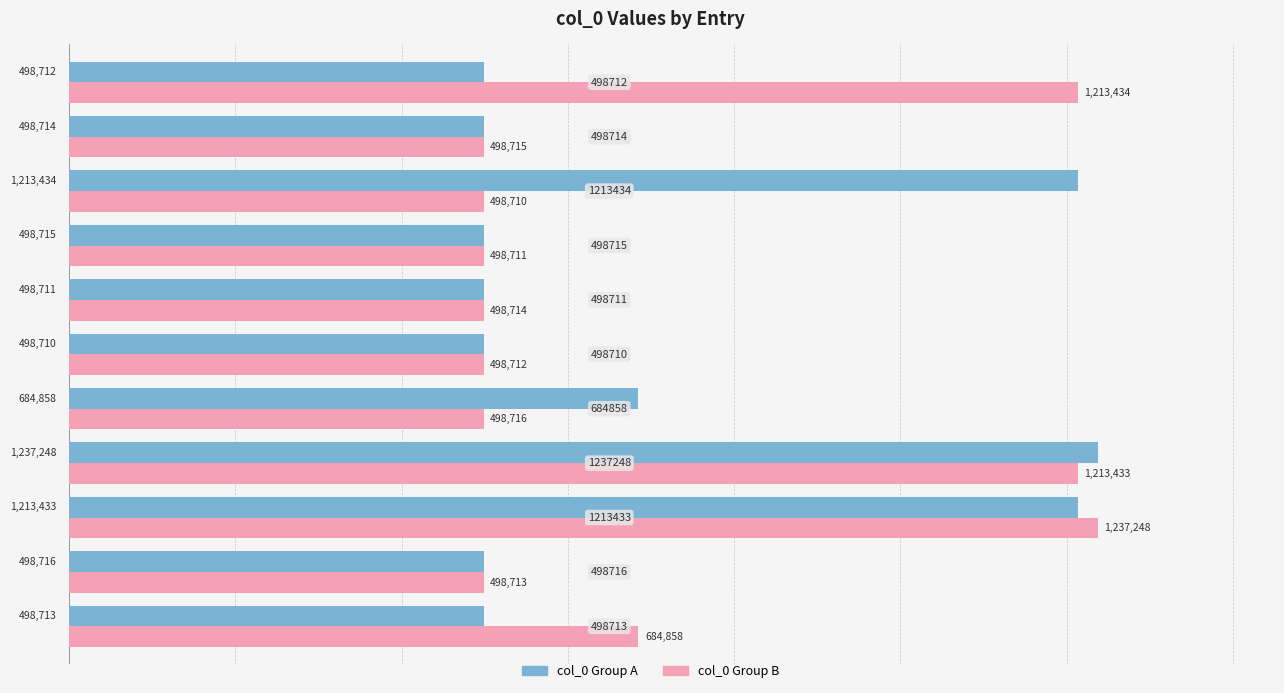

How many categories are shown in the chart?

11